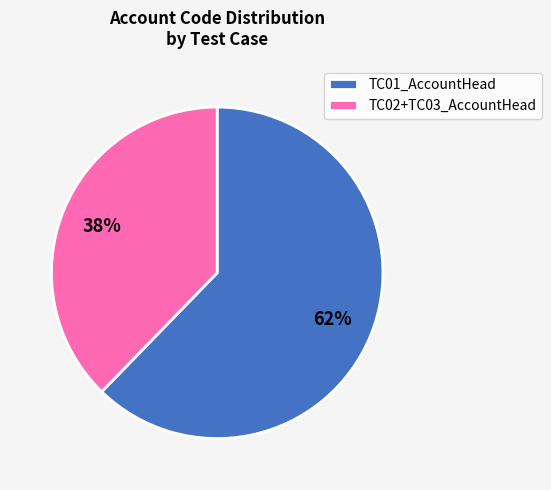

Which slice is the smallest?

TC02+TC03_AccountHead